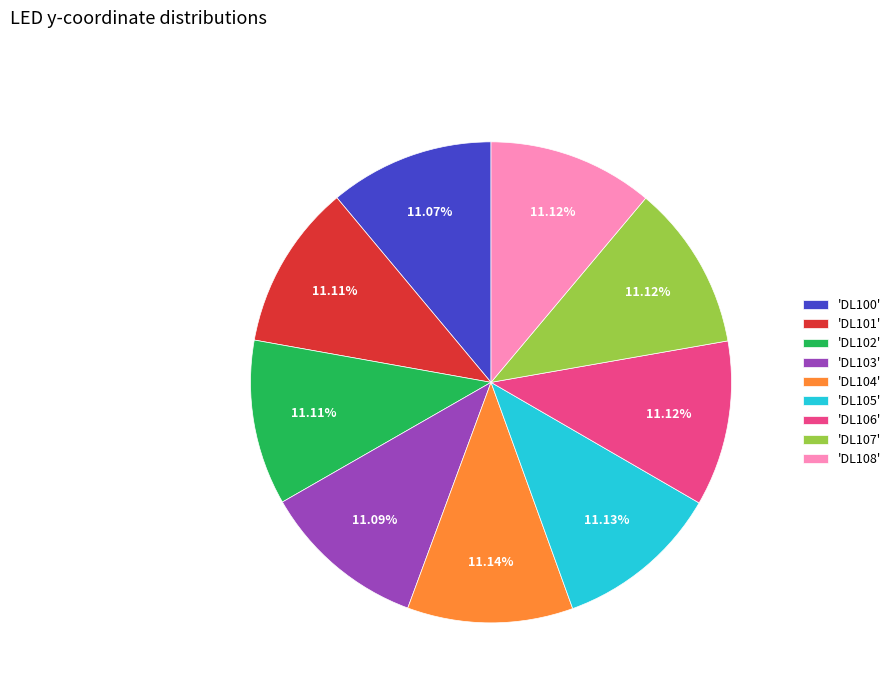

Do 'DL103' and 'DL106' together represent more than half of the pie?

No